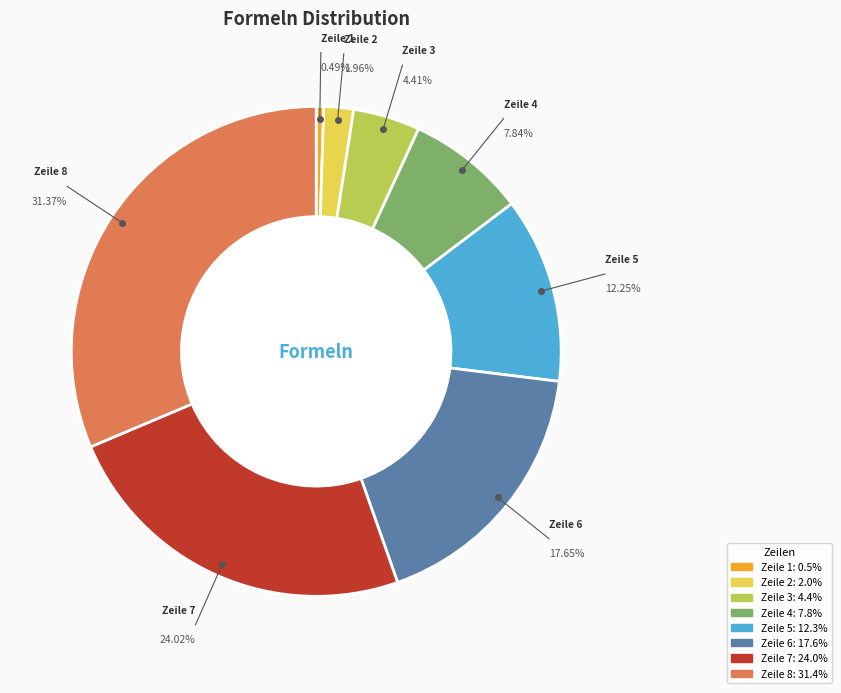

What is the ratio of the value at Zeile 8 to the value at Zeile 4?

4.0